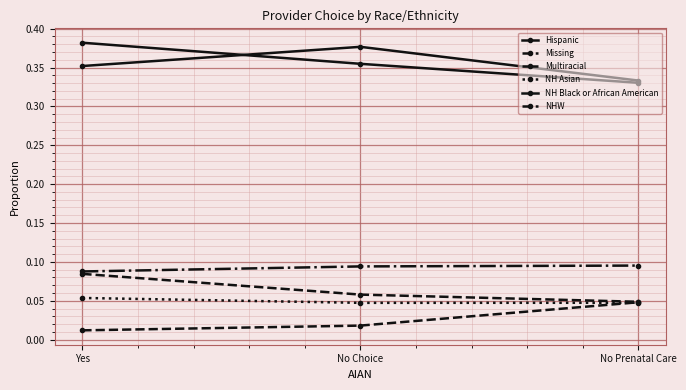

The value of Multiracial at No Prenatal Care is 0.1. True or false?

False